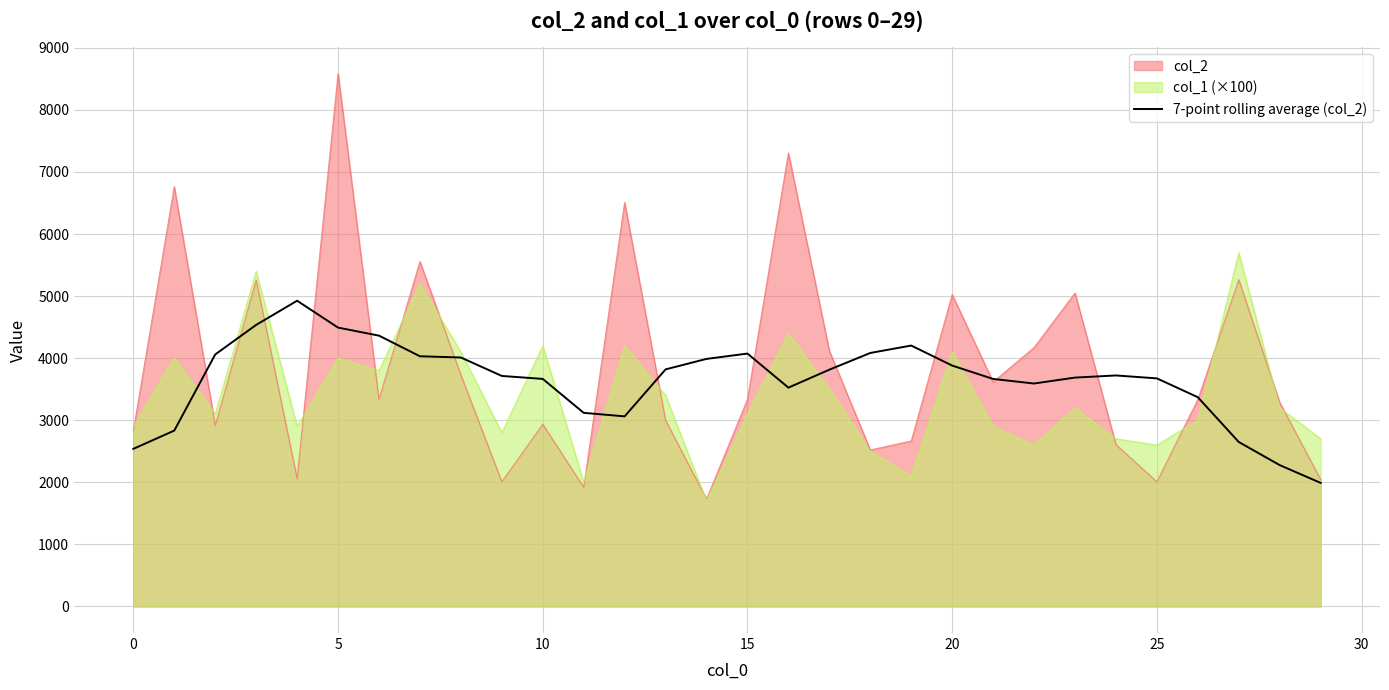

Read the value at 24.

3721.3